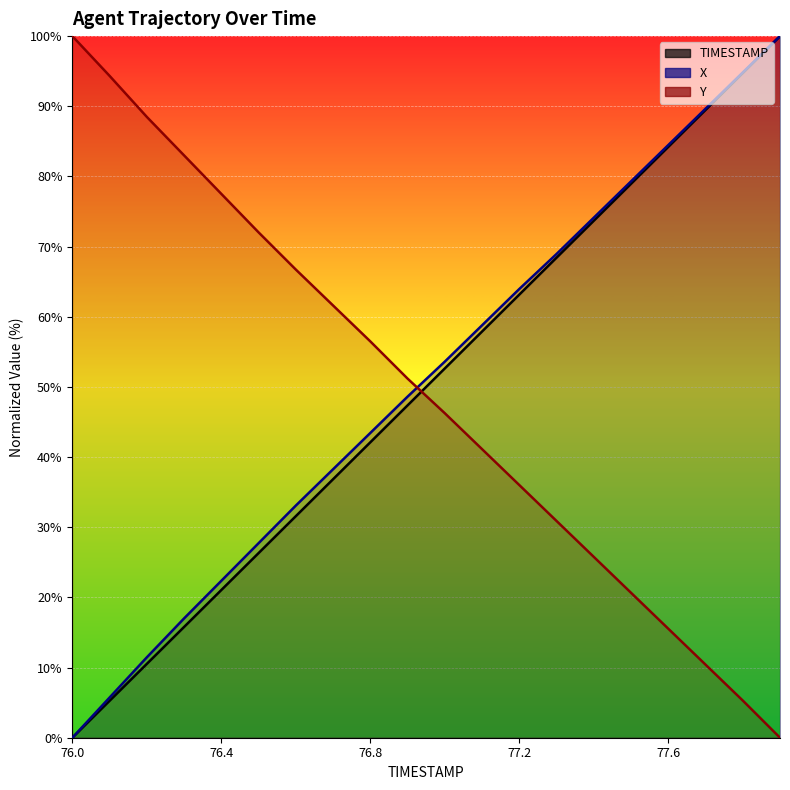

The value of TIMESTAMP at 76.0 is -30.2. True or false?

False